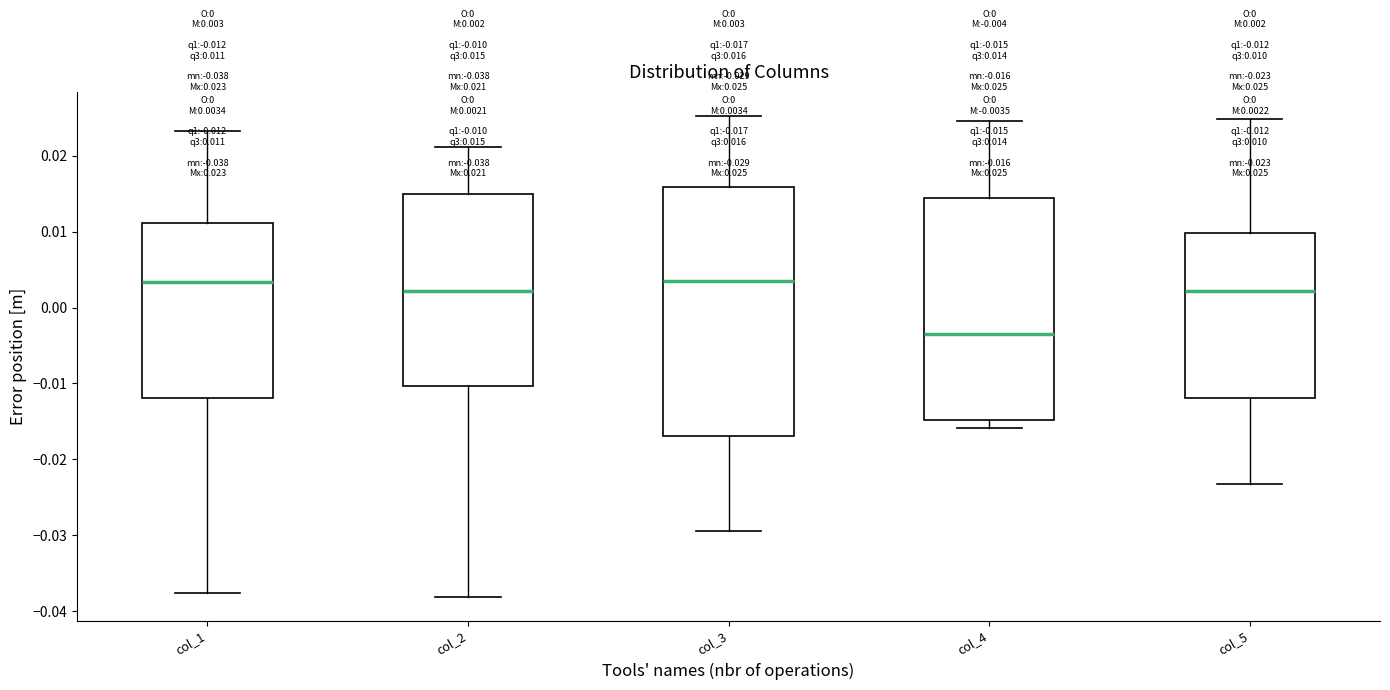

Which box has the lowest median line?

col_4